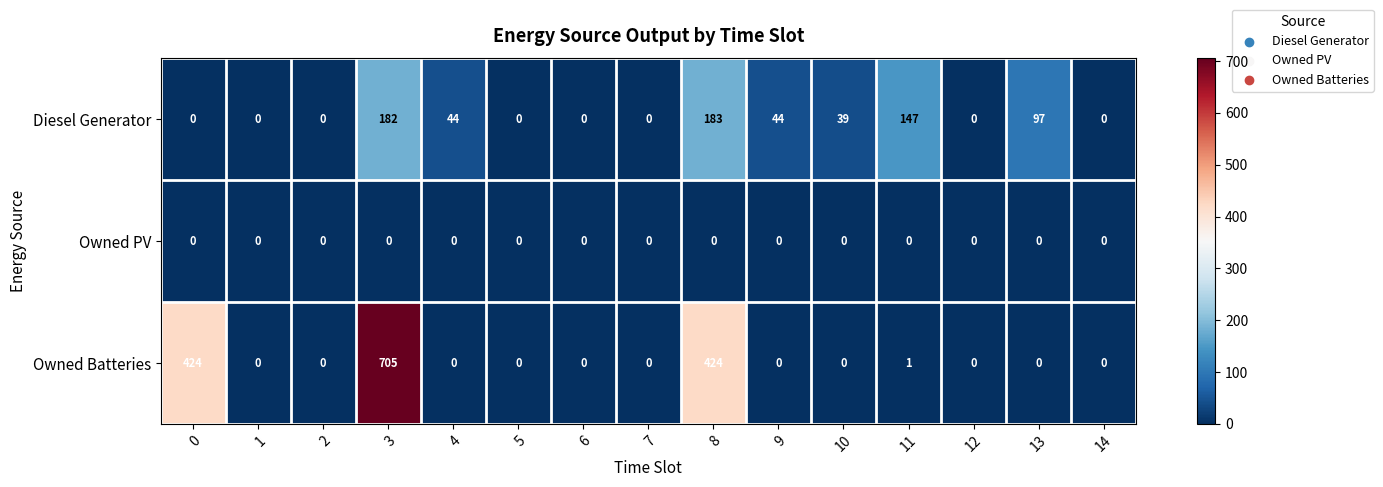

What is the sum of all Owned Batteries values?

1554